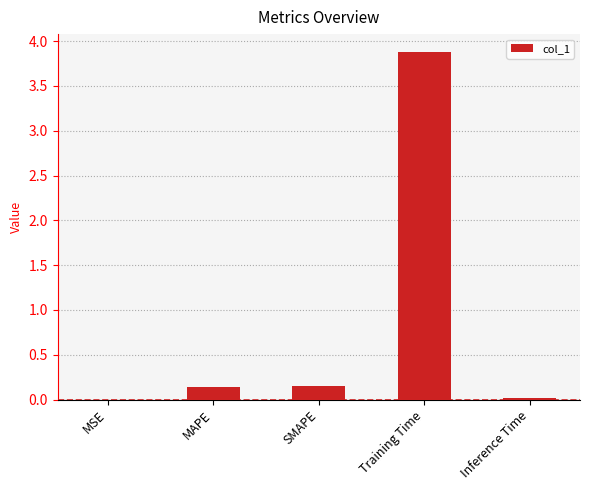

Which has a higher value, Training Time or MAPE?

Training Time